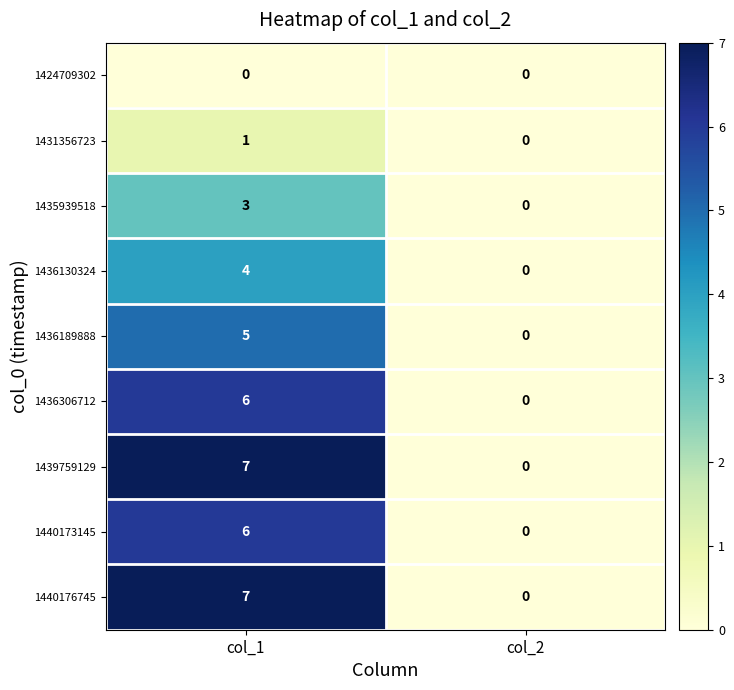

What is the difference between the highest and lowest values at col_1?

7